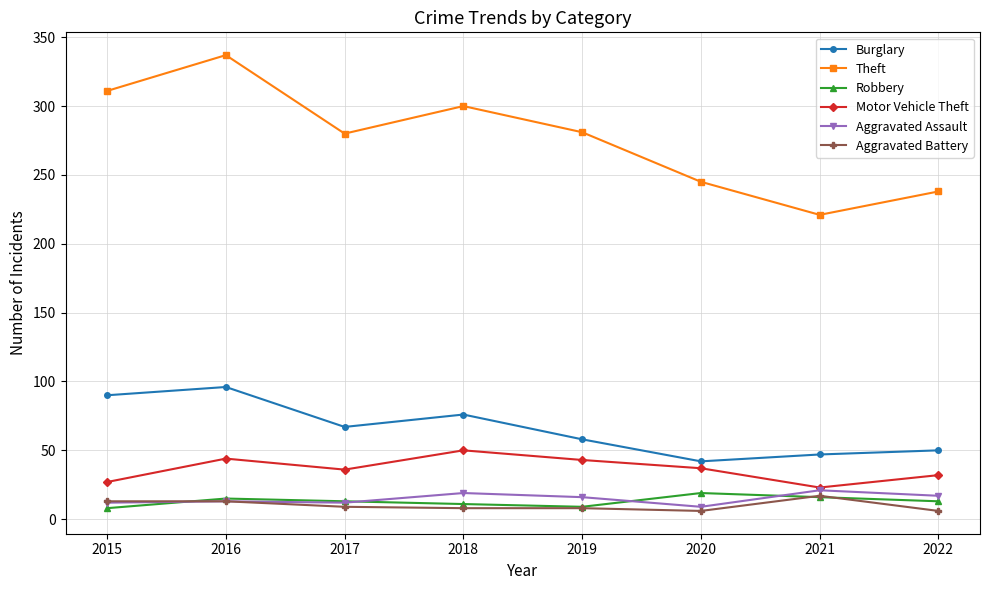

Is it true that Motor Vehicle Theft equals 44 at 2016?

True